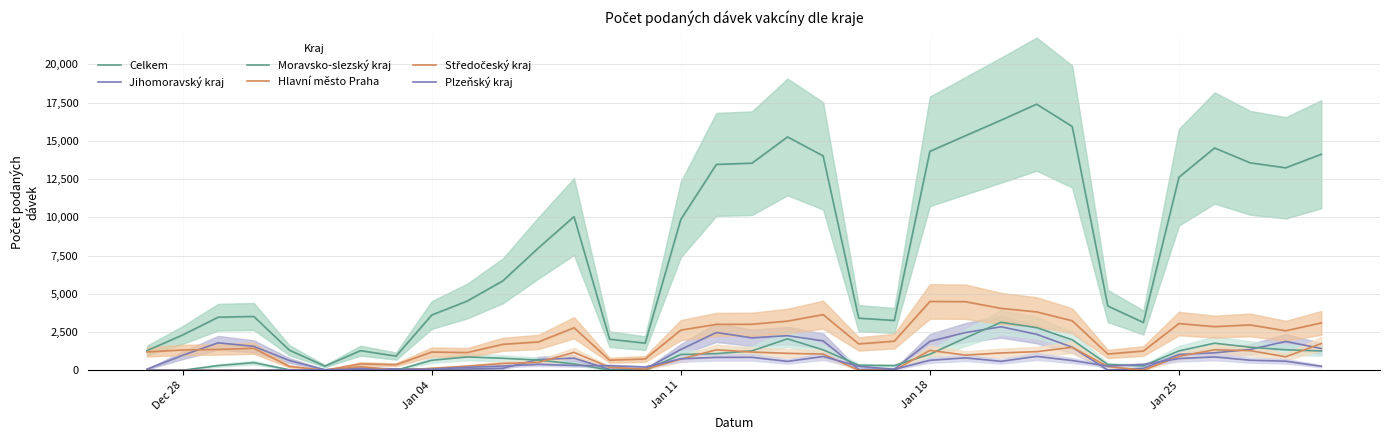

Reading right to left, list all the values displayed in this chart.

Celkem: 14127	13238	13566	14538	12623	3124	4202	15940	17402	16353	15337	14316	3256	3407	14019	15259	13541	13460	9862	1773	2030	10050	8000	5848	4528	3610	925	1282	270	1312	3520	3469	2307	1284
Jihomoravský kraj: 1422	1885	1361	1141	1033	126	13	1506	2353	2844	2466	1892	69	50	1923	2262	2121	2470	1361	70	60	793	703	132	82	65	88	138	31	638	1563	1795	978	74
Moravsko-slezský kraj: 1262	1338	1509	1770	1266	284	377	1993	2786	3137	2112	1047	302	329	1334	2053	1268	1086	1029	2	12	418	666	784	872	653	1	0	0	30	497	306	0	3
Hlavní město Praha: 3096	2583	2964	2852	3054	1257	1063	3237	3818	4047	4485	4498	1902	1724	3639	3215	3008	3001	2625	739	658	2779	1852	1697	1159	1190	364	416	3	253	1436	1362	1327	1197
Středočeský kraj: 1744	881	1283	1338	914	0	244	1500	1218	1132	990	1300	1	0	1058	1106	1191	1334	727	67	196	1170	514	446	268	127	0	236	1	18	0	3	0	2
Plzeňský kraj: 263	591	657	873	766	376	277	637	907	584	811	652	60	257	901	580	846	845	748	211	296	313	386	276	193	78	38	58	38	20	2	0	0	0